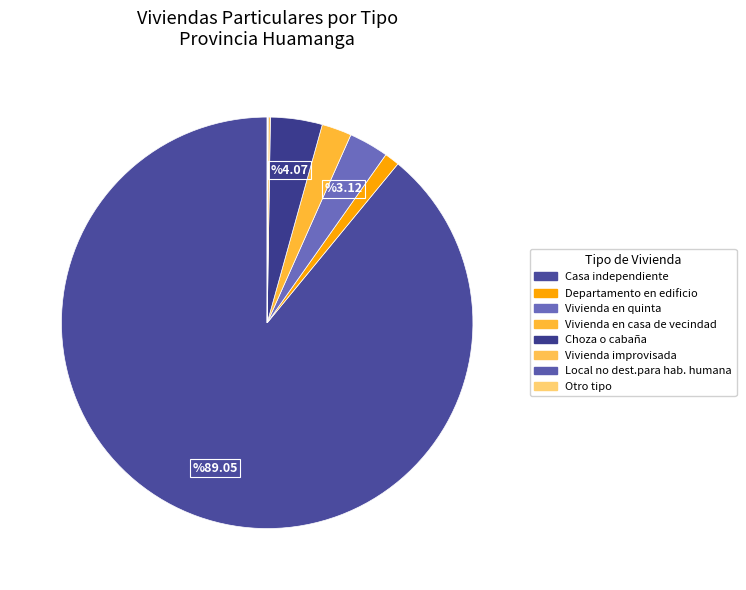

Which slice is the largest?

Casa independiente